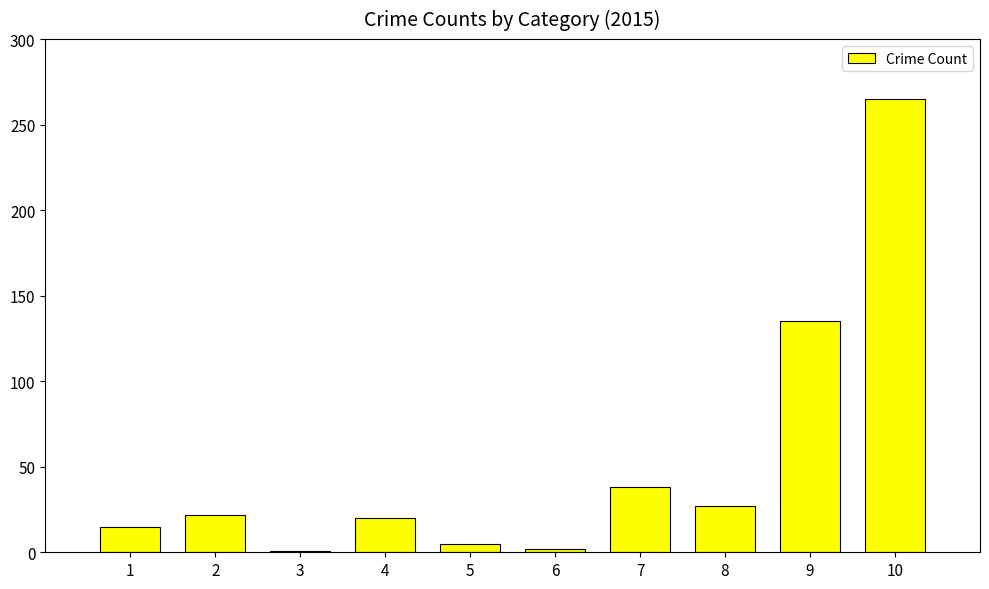

Approximately how many times larger is the value at 2 compared to 4?

1.1